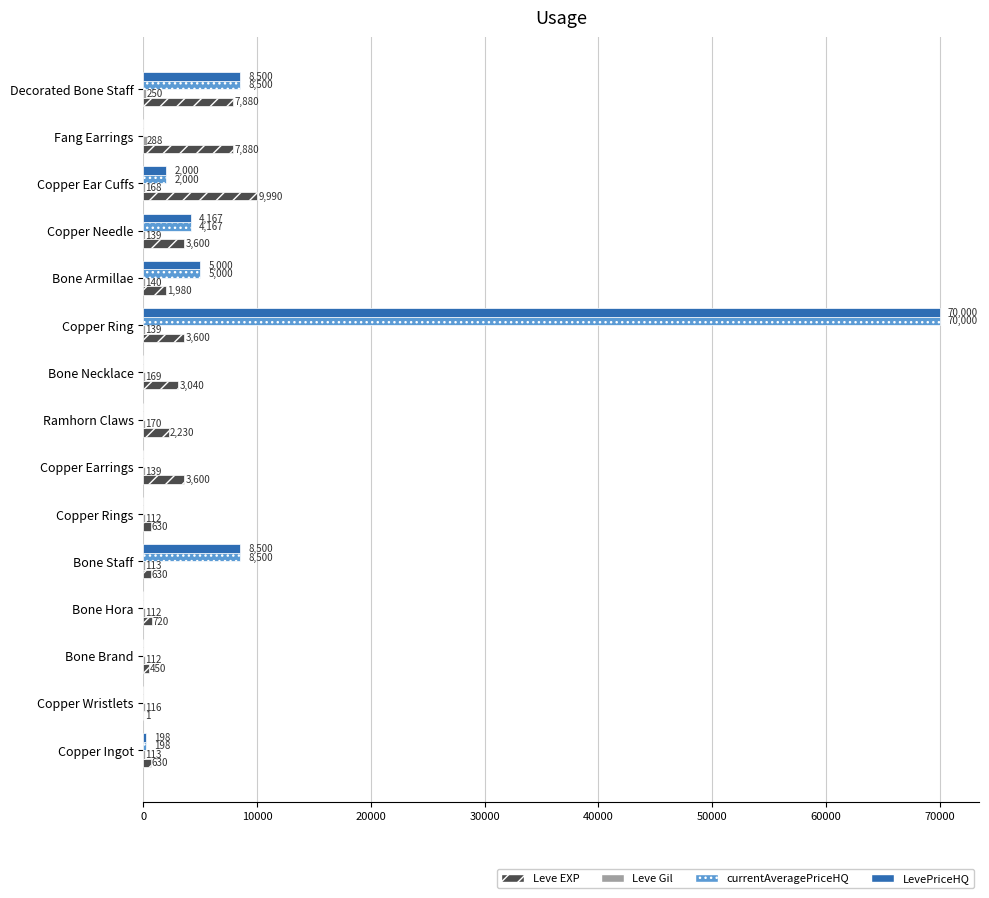

At which category is the sum across all series the highest?

Copper Ring